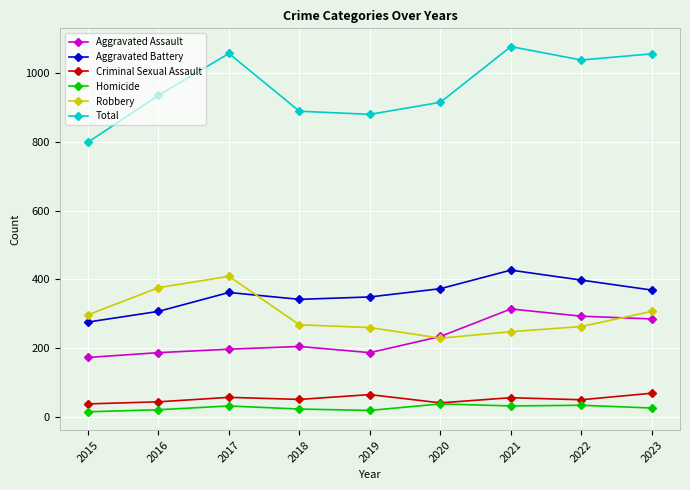

Does the chart have visible grid lines?

Yes